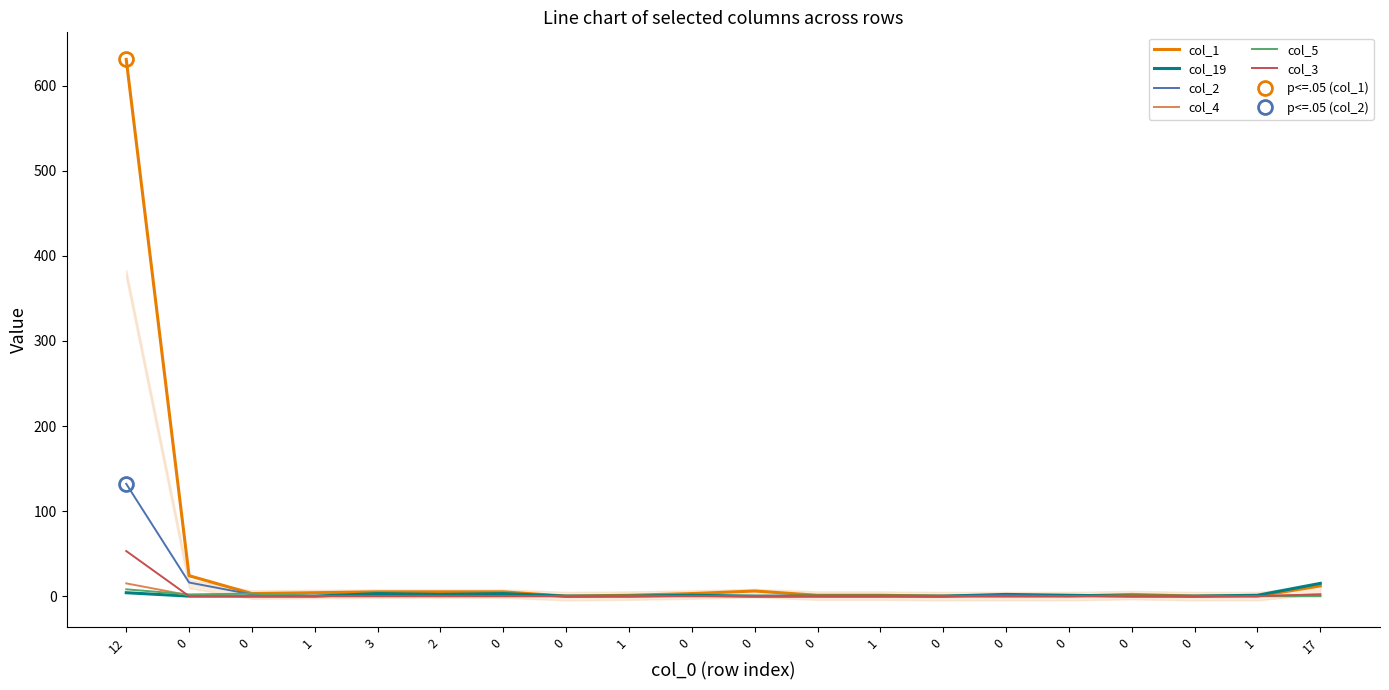

Is it true that col_4 equals 5 at 1?

False